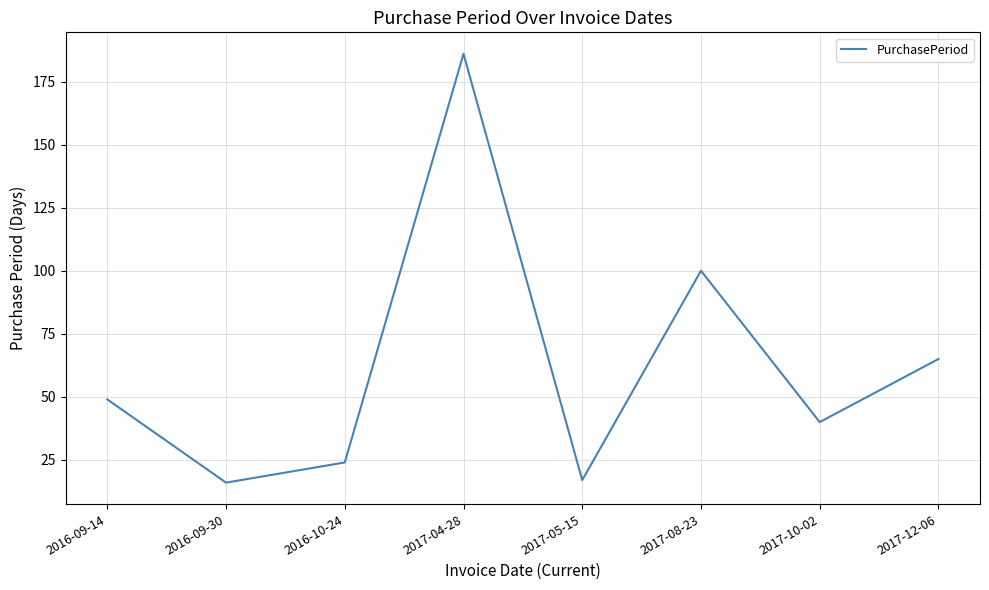

At which label is the value closest to 101?

2017-08-23